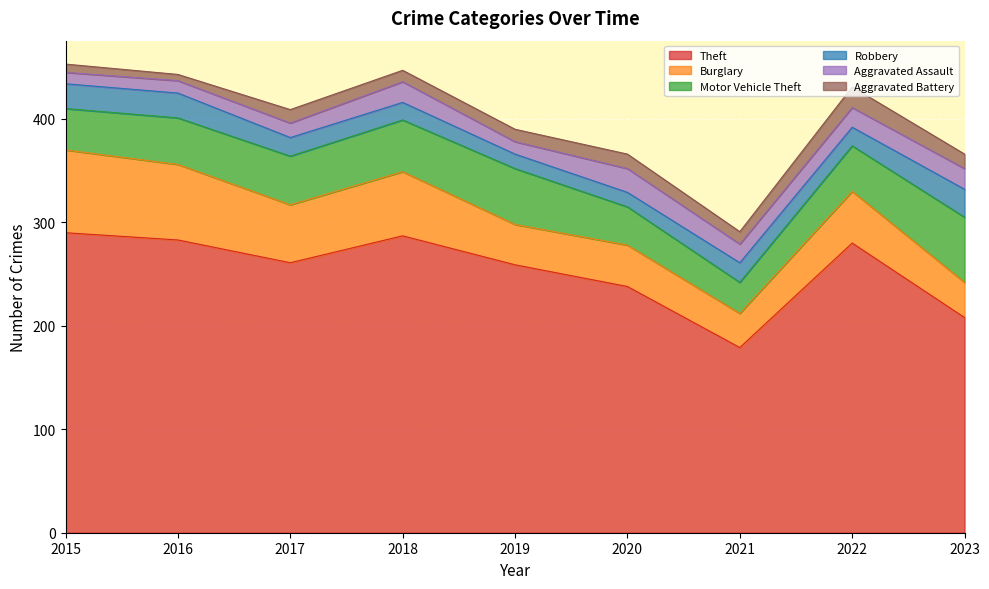

Reading left to right, transcribe all the data shown in this chart.

Theft: 290	283	261	287	259	238	179	280	208
Burglary: 80	73	56	62	39	40	33	50	34
Motor Vehicle Theft: 40	45	47	50	54	37	30	44	63
Robbery: 24	24	18	17	14	14	19	18	27
Aggravated Assault: 11	12	14	20	12	23	18	19	20
Aggravated Battery: 8	6	13	11	12	14	12	20	14